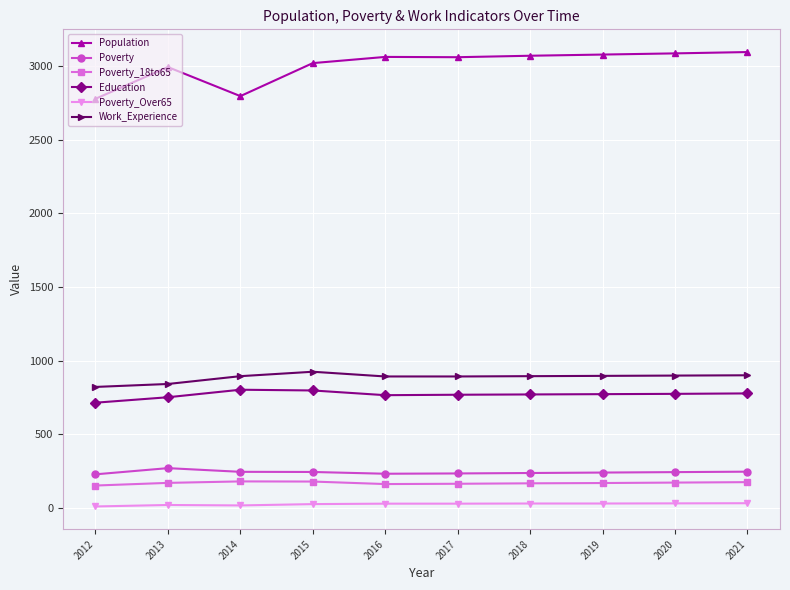

Which series has the largest total across all categories?

Population